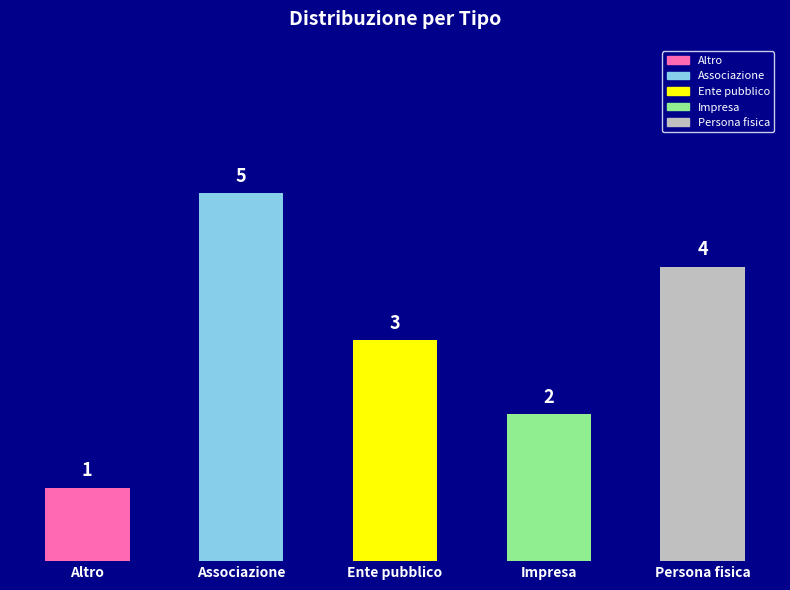

What is the greatest value displayed?

5